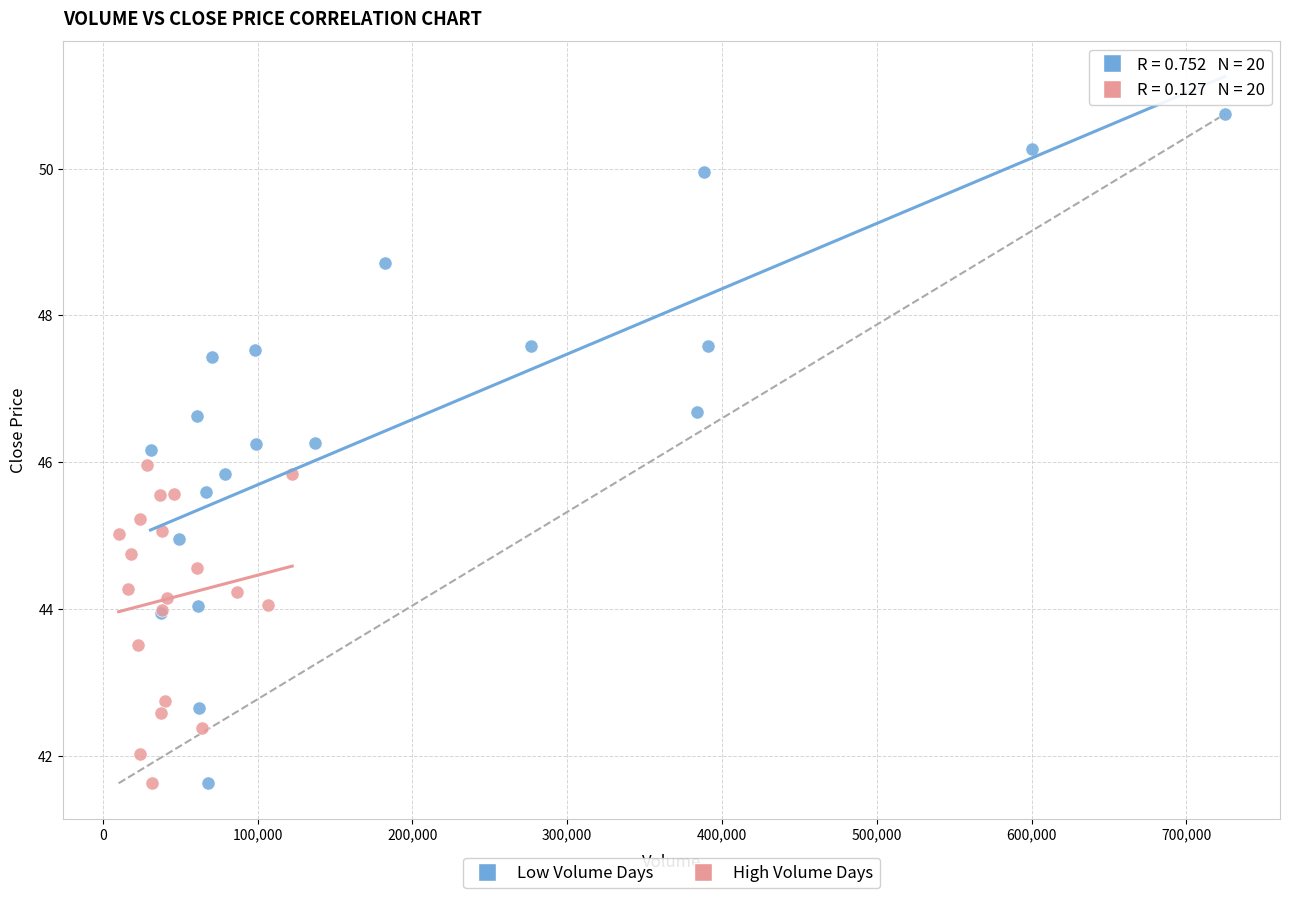

Which series has the largest Y range (max minus min)?

Low Volume Days